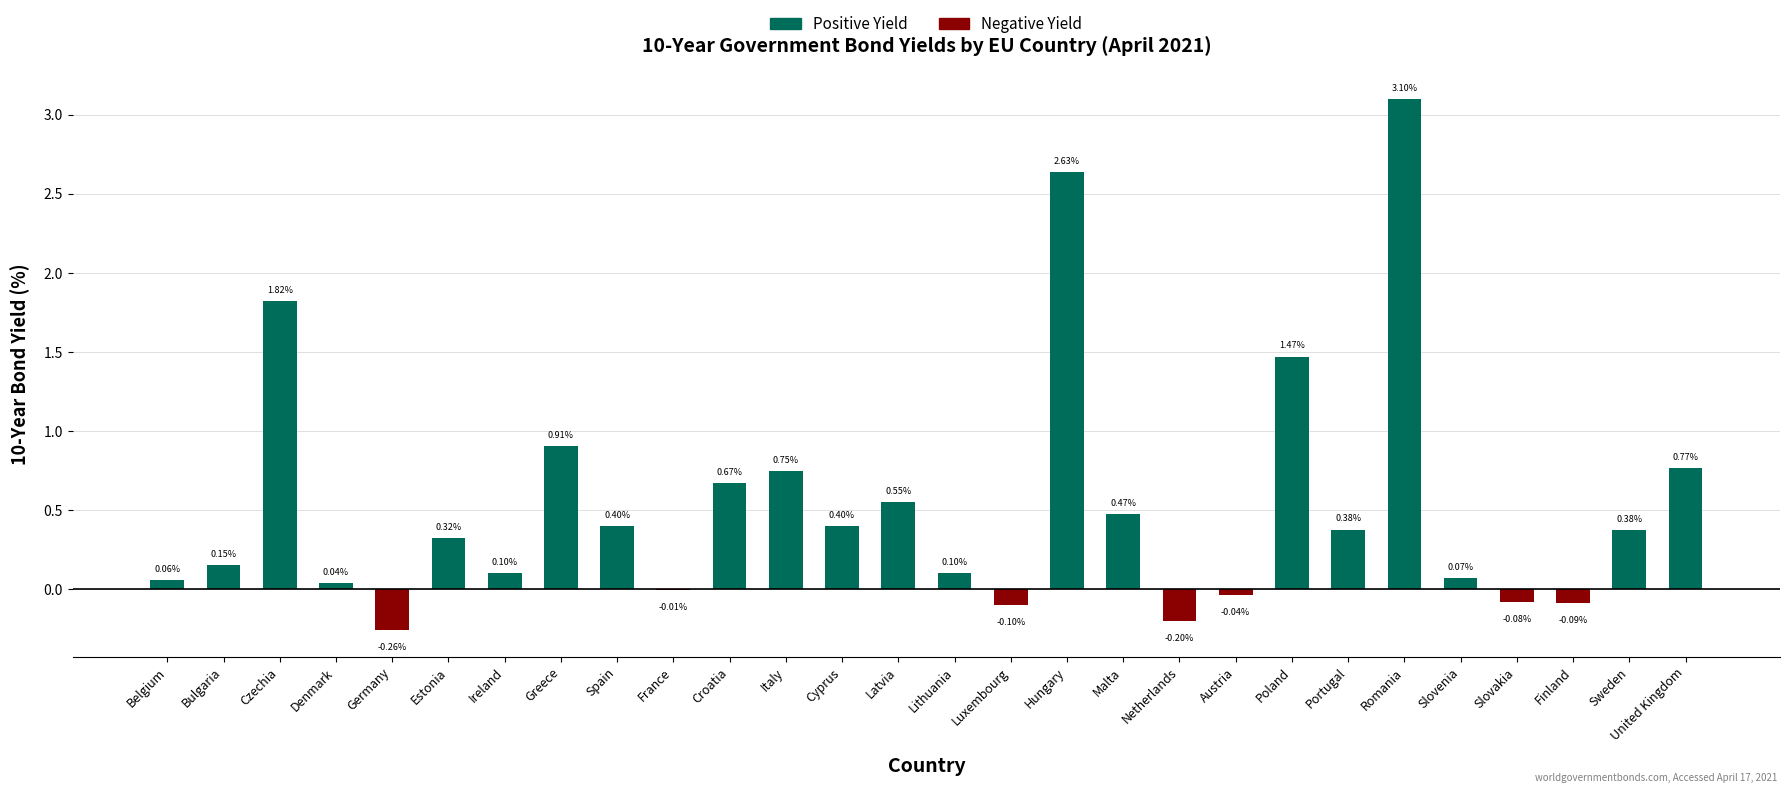

What is the sum of all values?

14.8